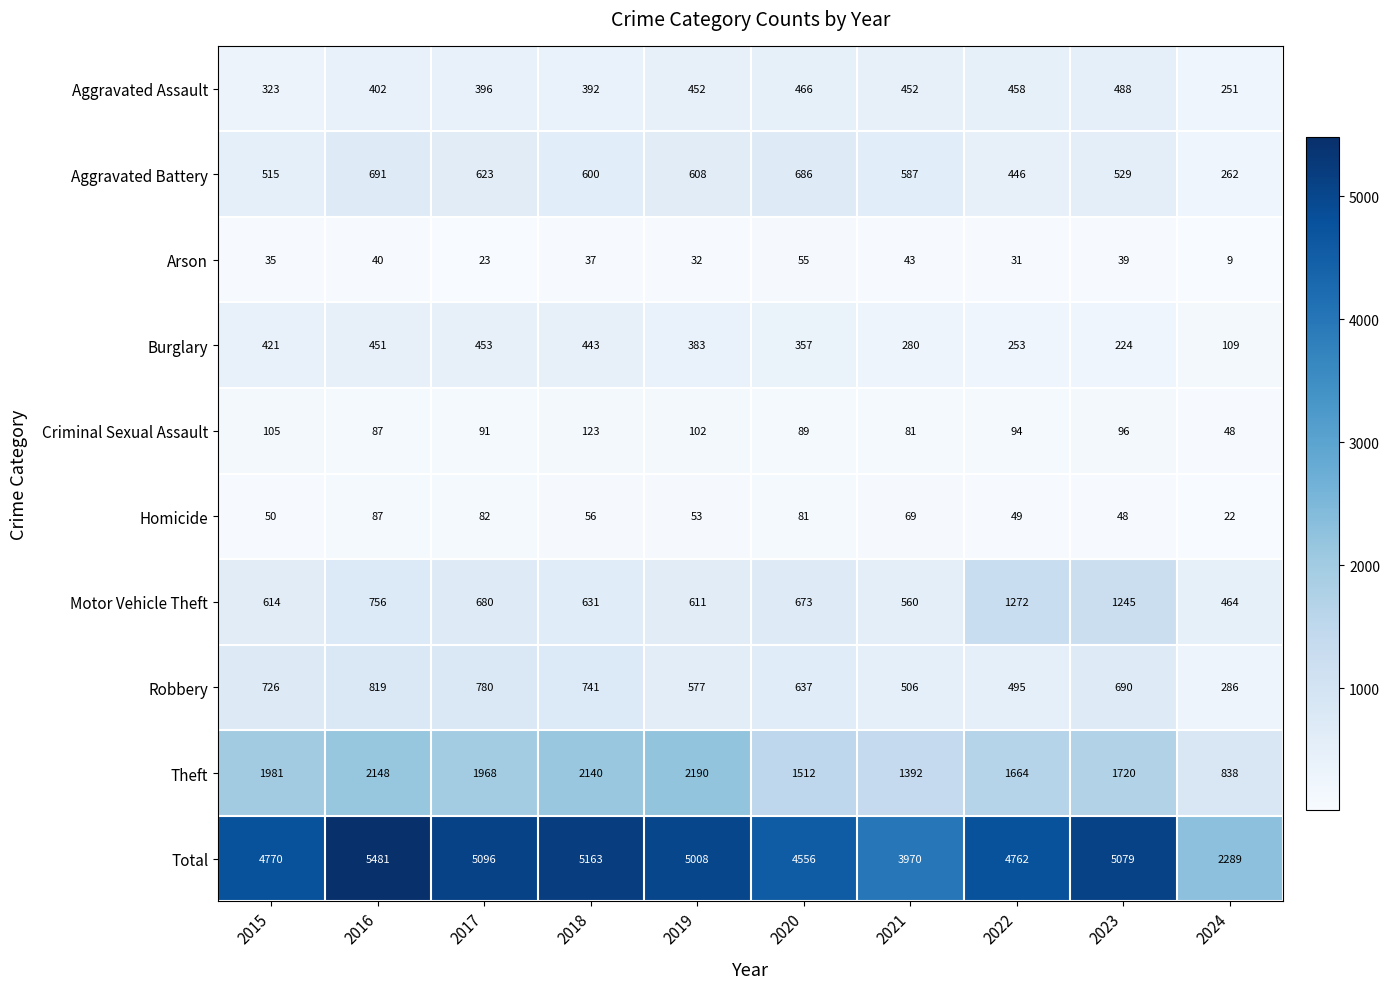

Which category has the lowest value across all series?

2024